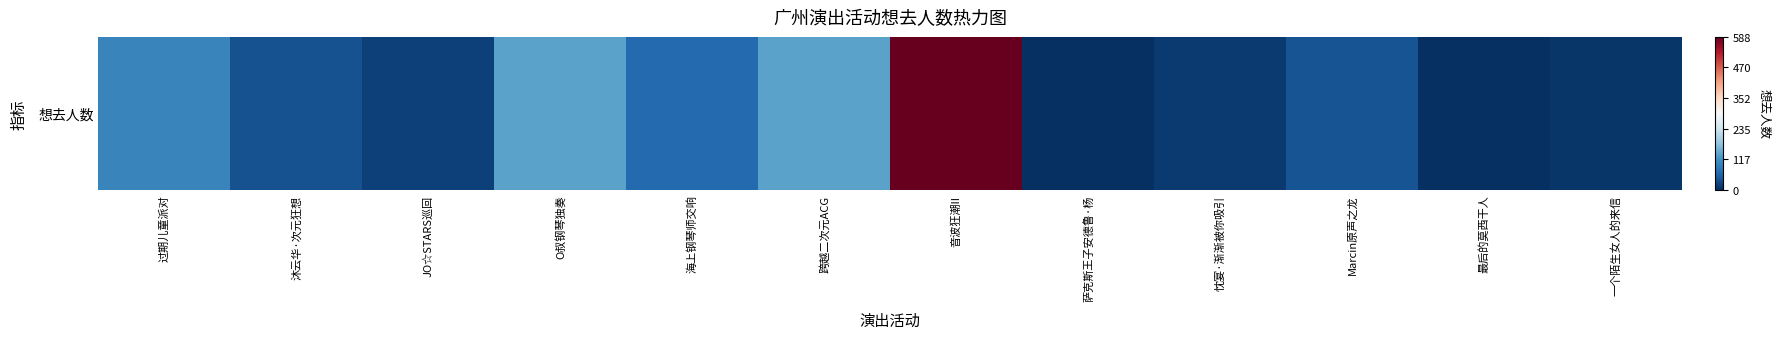

What is the difference between the maximum and second lowest values?

1.0